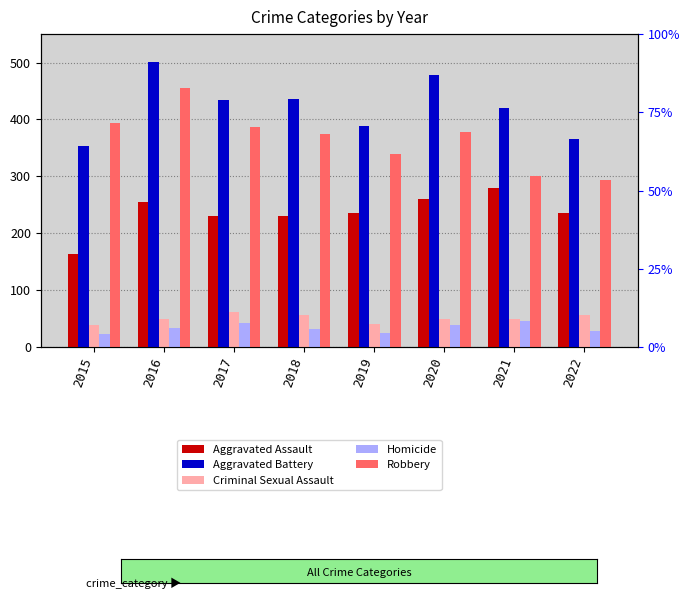

What are all the series names shown in the legend?

Aggravated Assault, Aggravated Battery, Criminal Sexual Assault, Homicide, Robbery